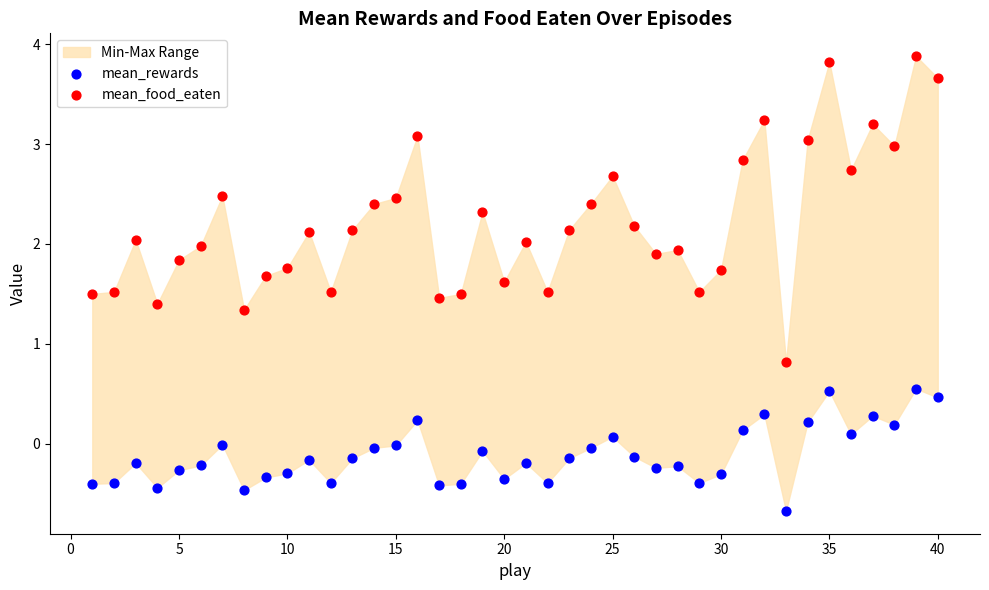

Which series reaches the maximum Y coordinate?

mean_food_eaten